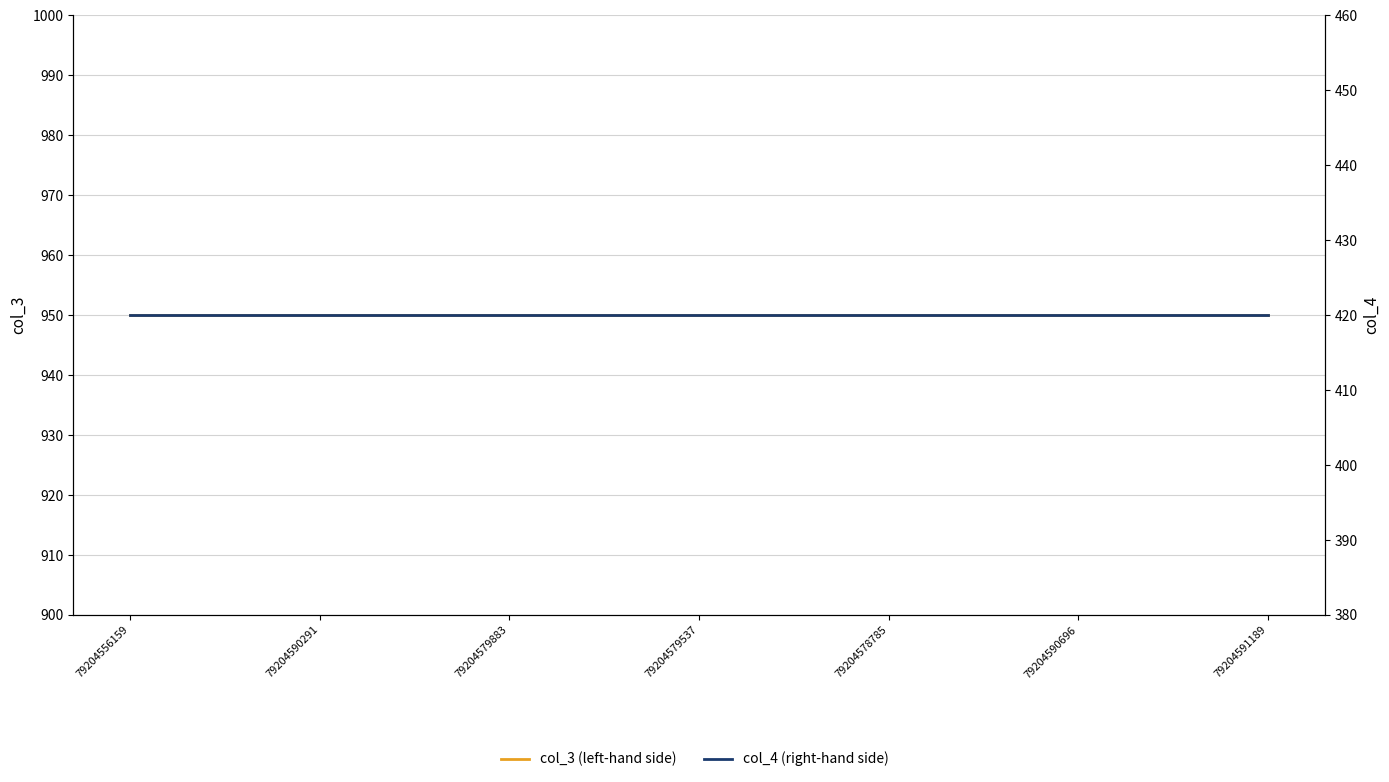

At 79204590696, list the series in order from largest to smallest.

col_3 (left-hand side), col_4 (right-hand side)